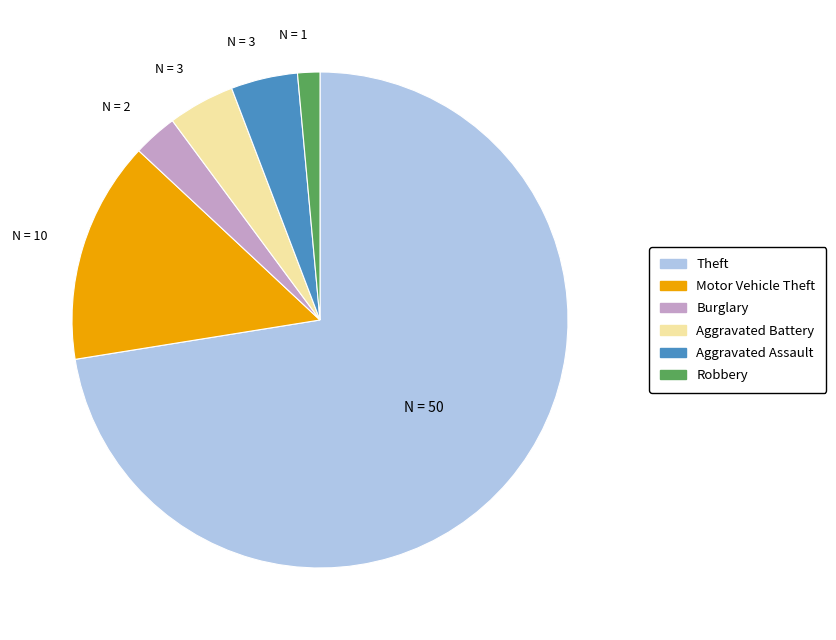

Is there any slice that represents more than half of the pie?

Yes